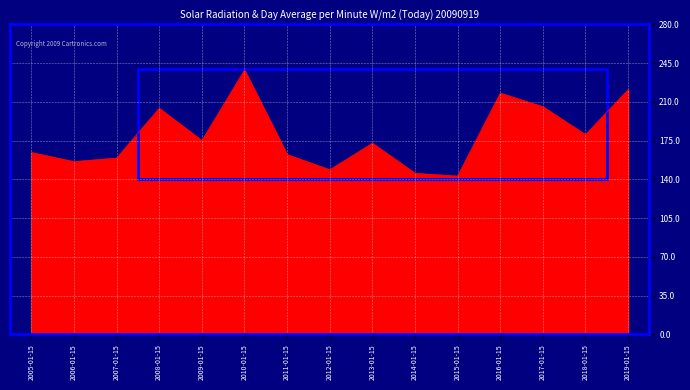

Reading right to left, transcribe all the data shown in this chart.

2019-01-15=221.0	2018-01-15=180.4	2017-01-15=205.6	2016-01-15=217.9	2015-01-15=143.0	2014-01-15=145.5	2013-01-15=172.7	2012-01-15=148.7	2011-01-15=162.4	2010-01-15=238.7	2009-01-15=175.0	2008-01-15=204.2	2007-01-15=159.3	2006-01-15=156.0	2005-01-15=164.3